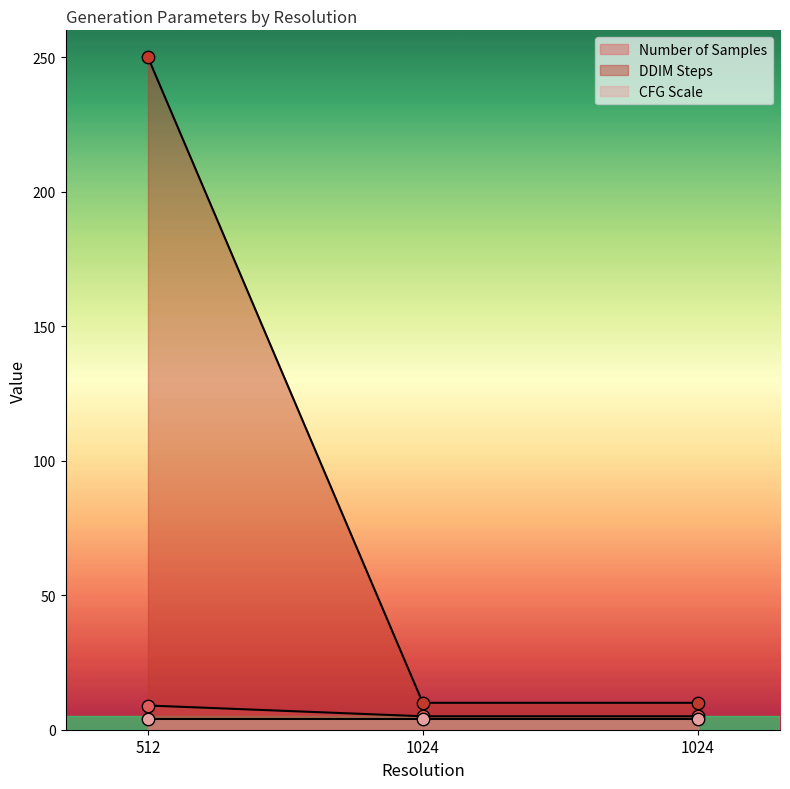

Which series contains the highest Y value?

DDIM Steps